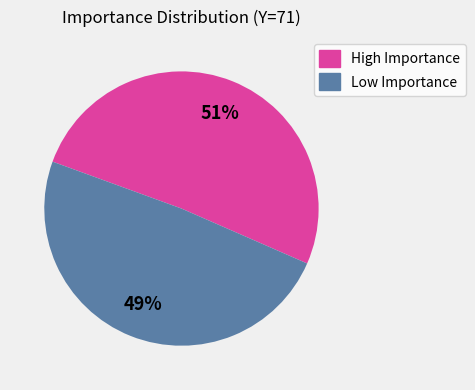

To the nearest percent, what portion does High Importance represent?

51%